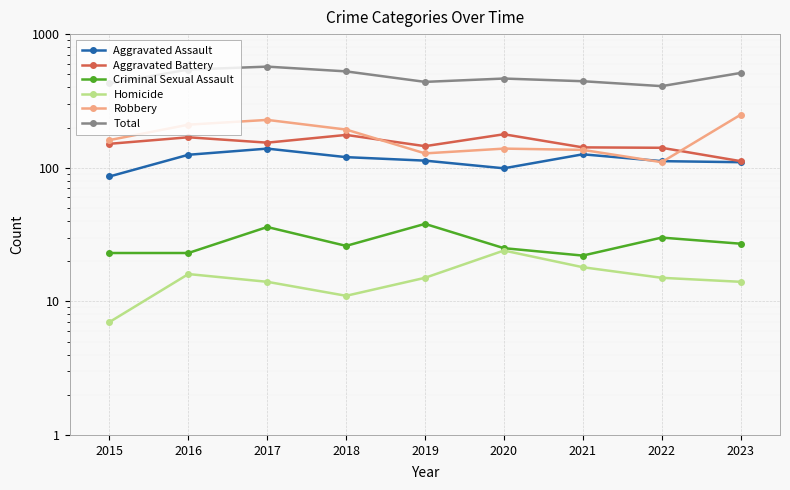

The value of Robbery at 2020 is 201. True or false?

False